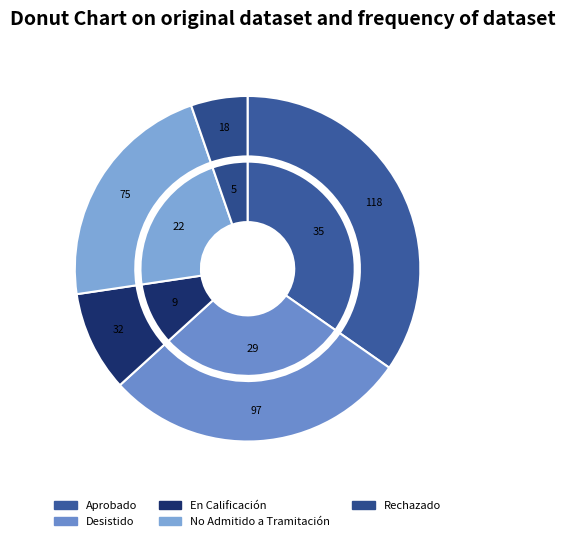

Is the sum of Rechazado and No Admitido a Tramitación greater than half?

No